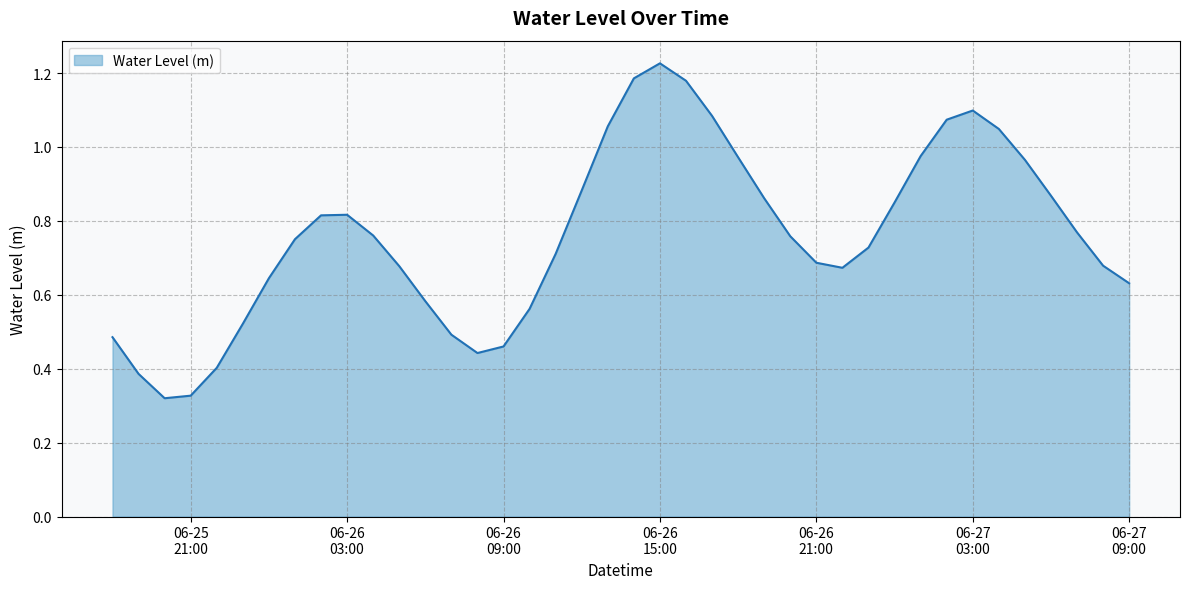

At which label is the value closest to 0?

2025-06-25 20:00